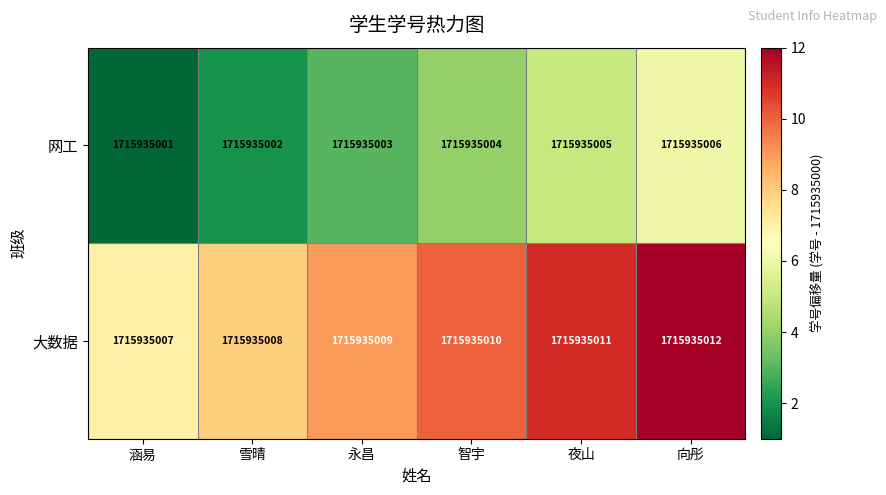

True or false: 大数据 has a value of 14 at 雪晴.

False